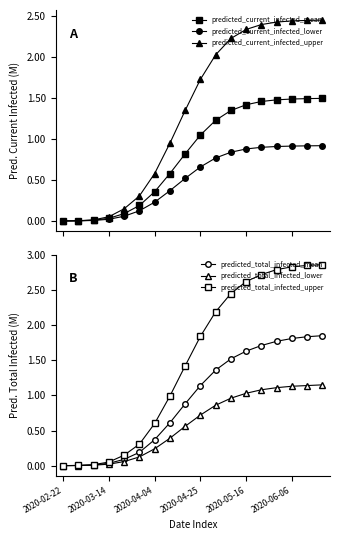

What is the label of the 1st point from the left?

2020-02-22